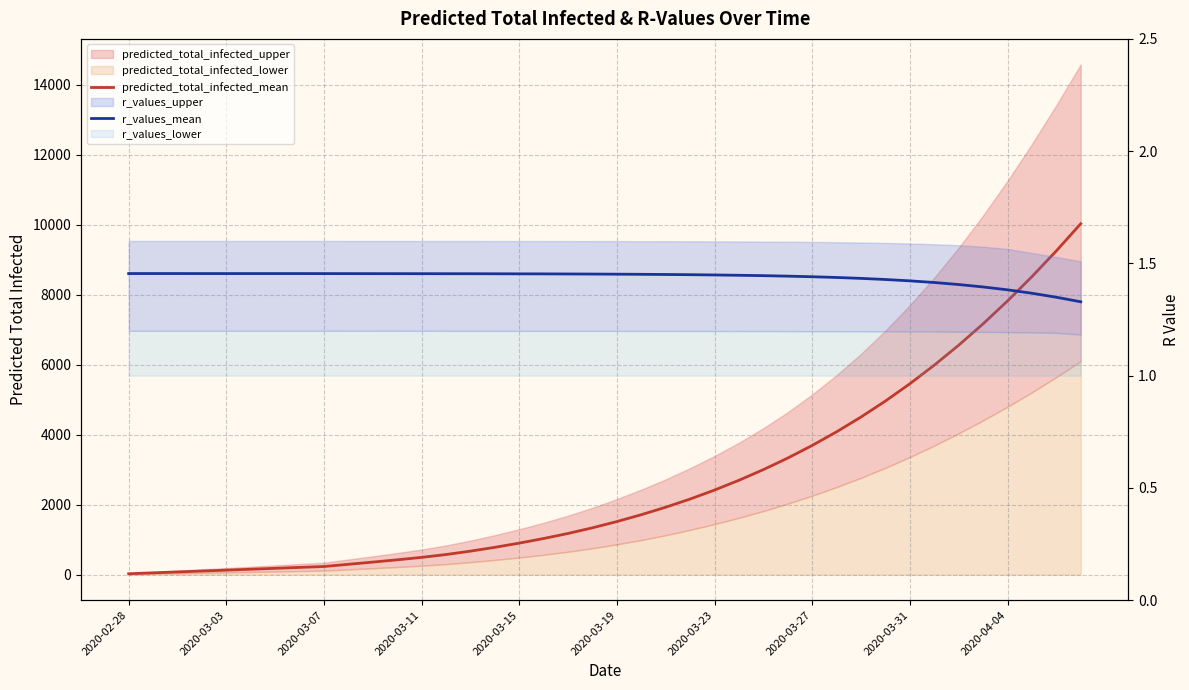

What is the value of the predicted_total_infected_mean point at the 3rd from the left?

78.0